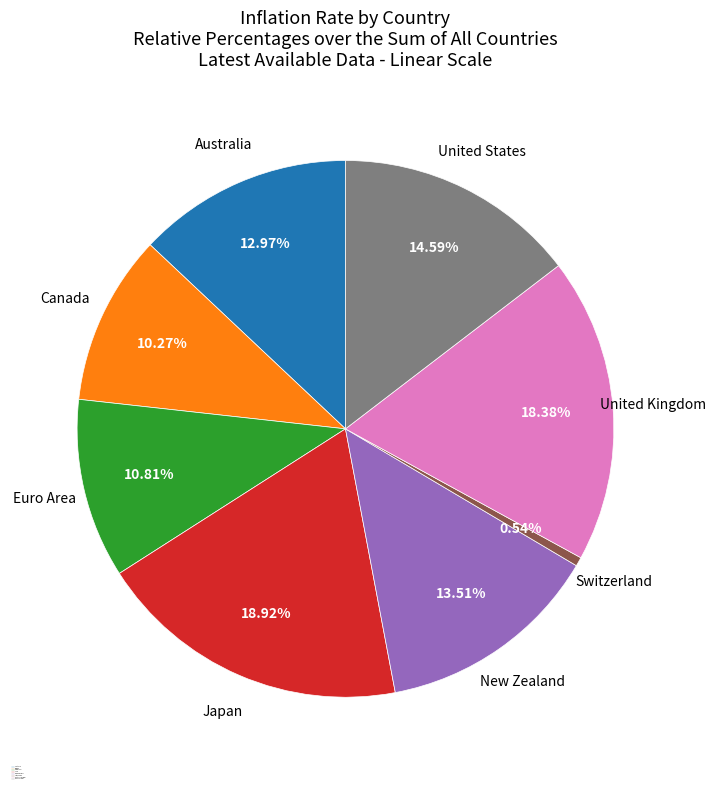

Combined, what portion of the pie is United Kingdom and Japan?

37.3%